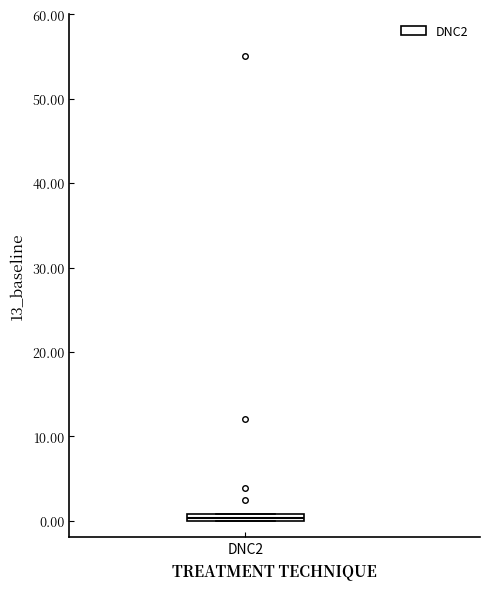

Where is the lower edge of the box for DNC2 on the y-axis? The values are not printed on the chart, so give them approximately, as read against the axis.

0